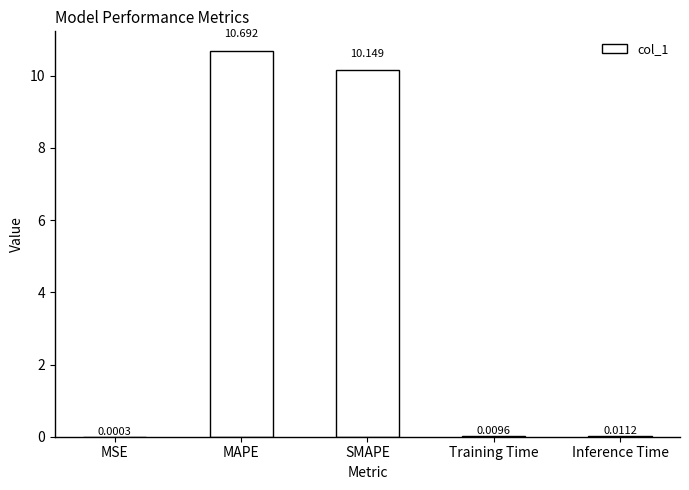

Are the bars grouped side by side (vs. stacked)?

No